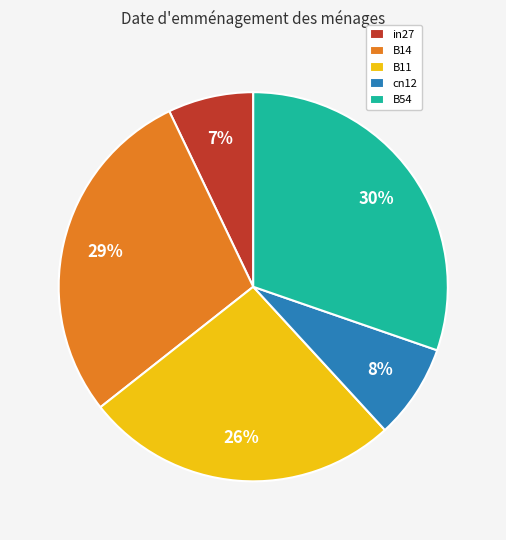

What percentage is the B54 slice, to the nearest percent?

30%